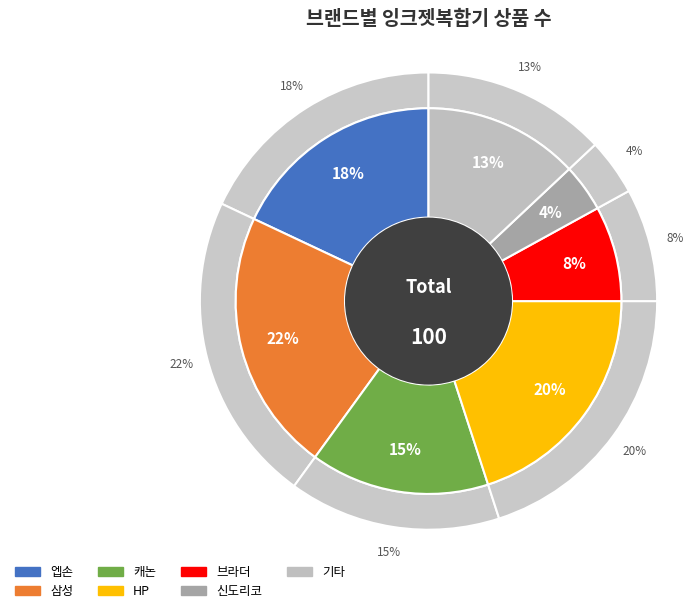

Is it true that 일반 - 가격비교 비매칭 일반상품 is 67% of the pie?

False